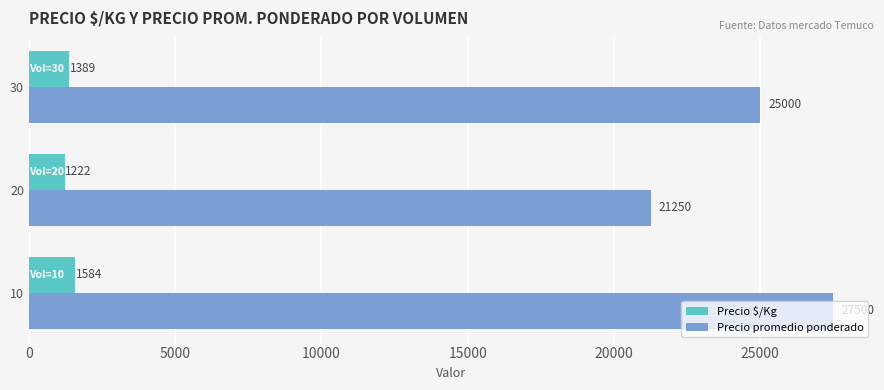

Which series has the largest range (max minus min)?

Precio promedio ponderado